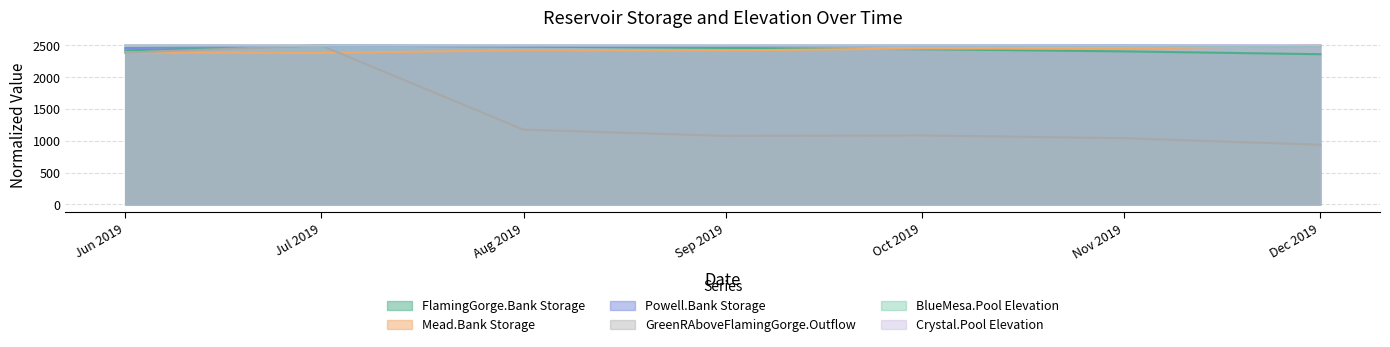

How many values in the Powell.Bank Storage series exceed 2494?

4